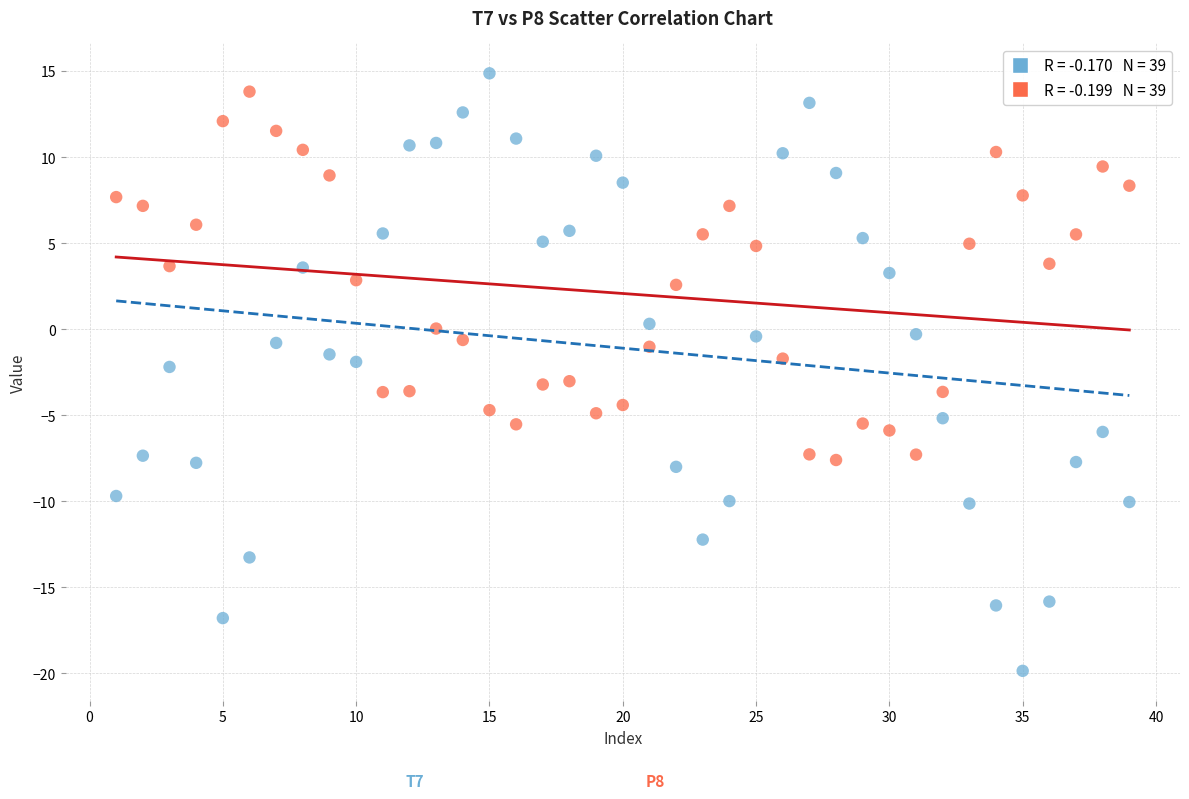

Across all data points, what is the range of Y values (max minus min)?

34.7